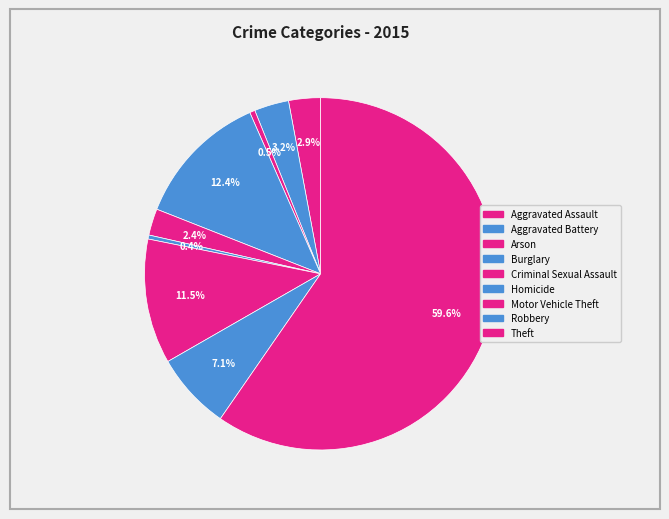

True or false: Aggravated Assault accounts for 3% of the total.

True